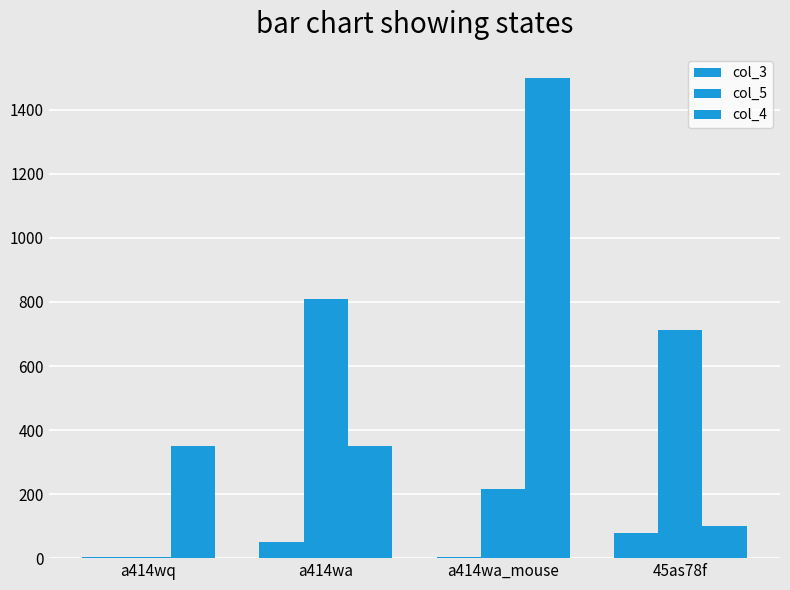

How many categories are shown in the chart?

4